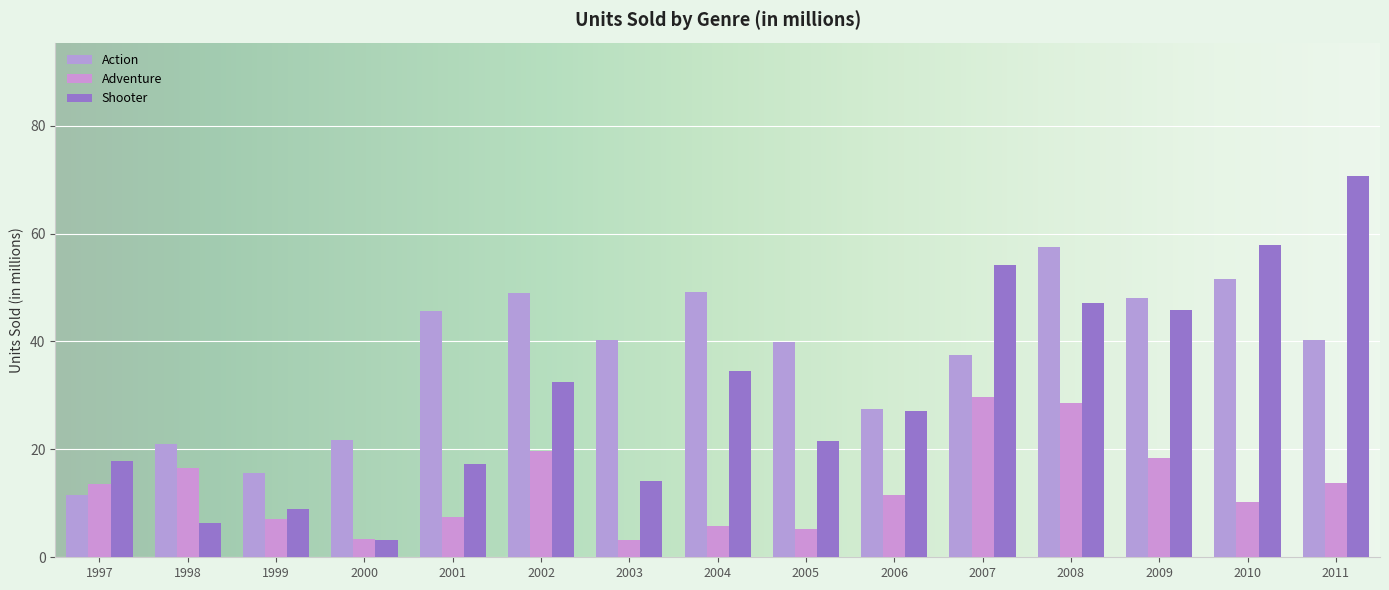

What is the approximate value of Shooter at 2003?

14.1